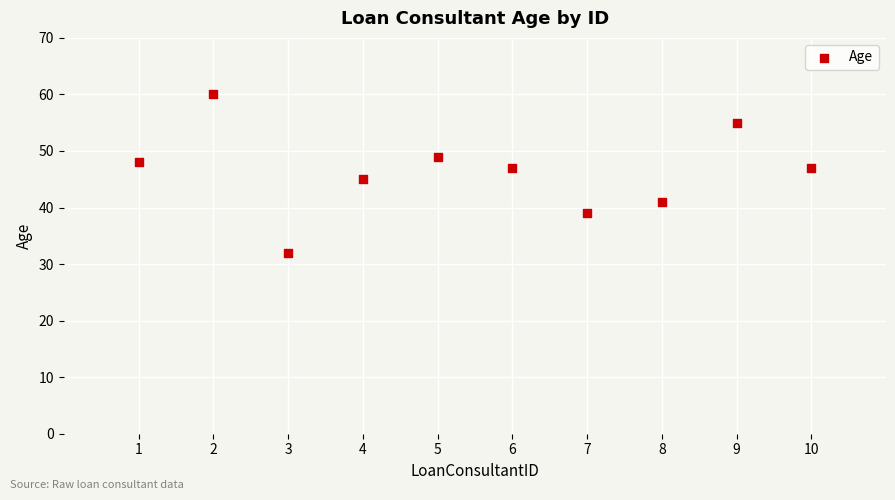

What is the range of Y values (max minus min)?

28